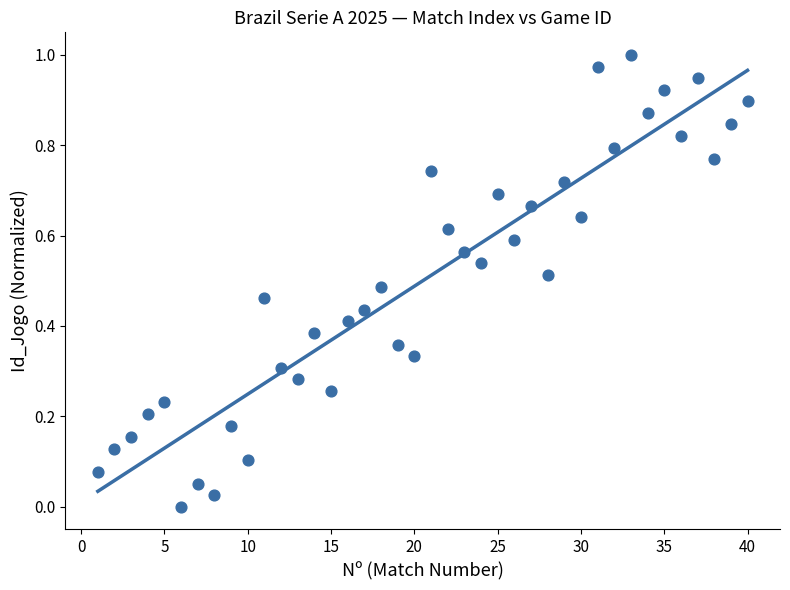

What is the range of X values (max minus min)?

39.0